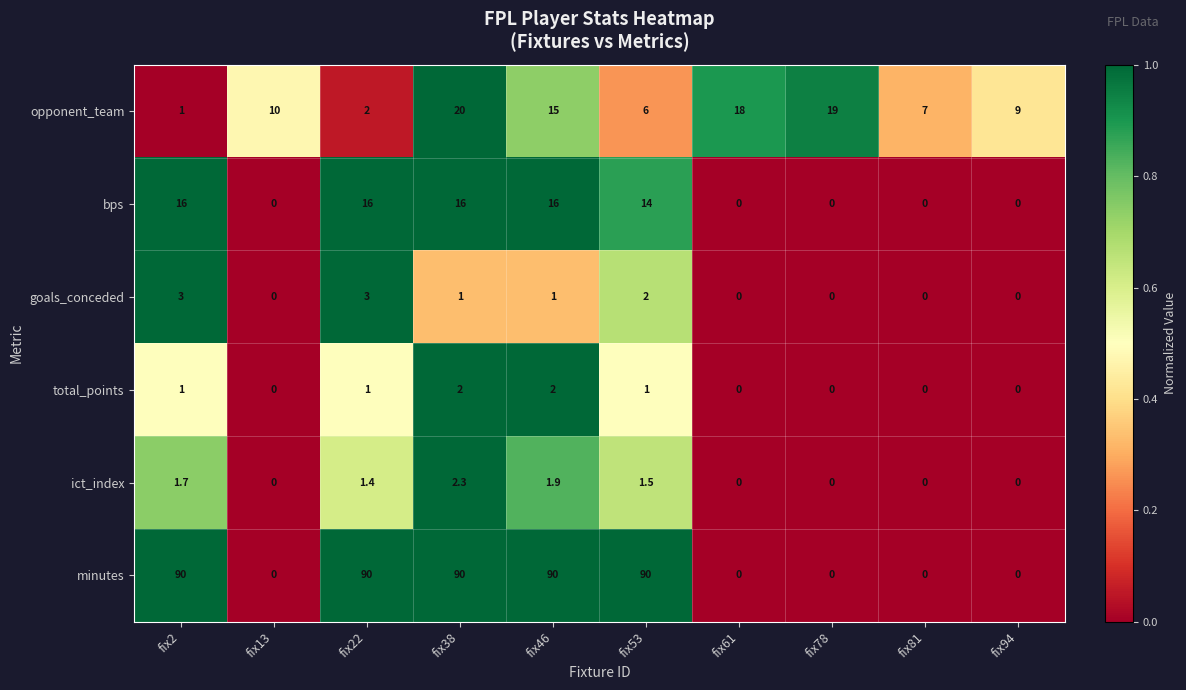

What is the average value of the bps series?

7.8